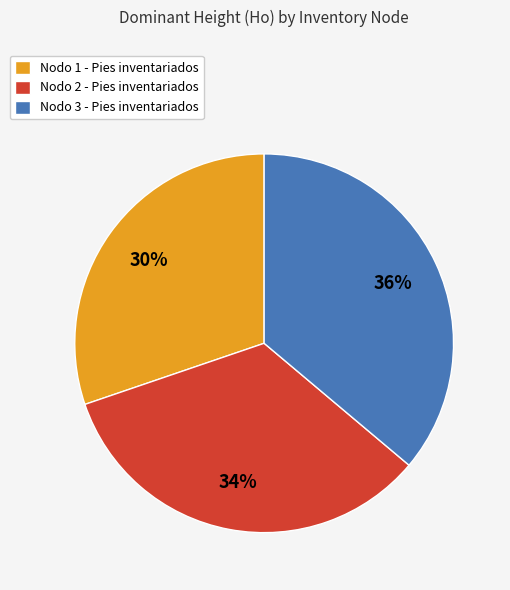

Is it true that Nodo 3 - Pies inventariados is 36% of the pie?

True